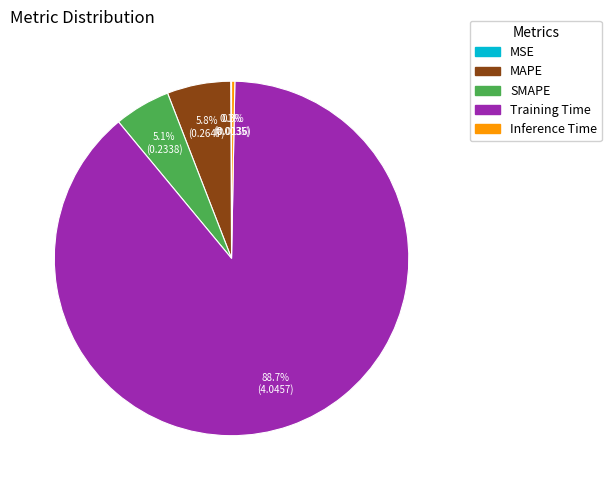

To the nearest percent, what portion does SMAPE represent?

5%